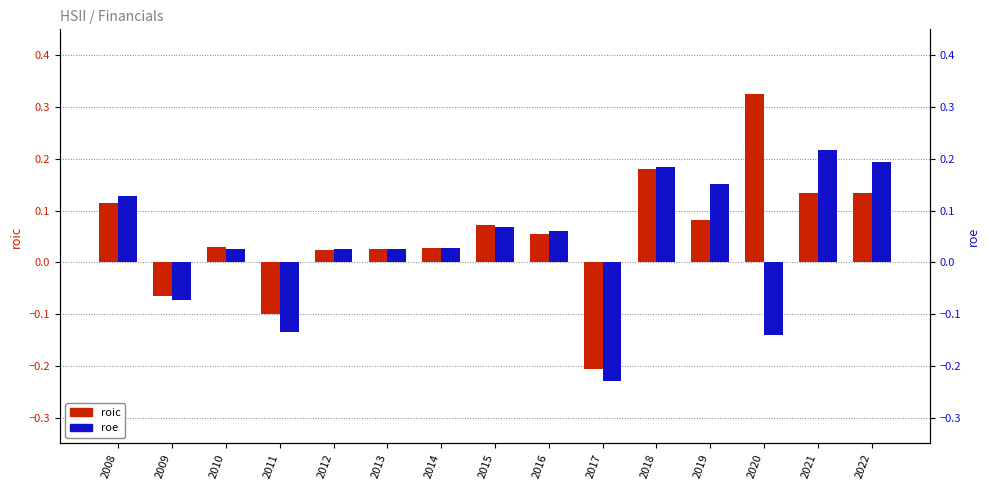

Reading left to right, what are all the values shown in this chart?

roic: 0.1	-0.1	0.0	-0.1	0.0	0.0	0.0	0.1	0.1	-0.2	0.2	0.1	0.3	0.1	0.1
roe: 0.1	-0.1	0.0	-0.1	0.0	0.0	0.0	0.1	0.1	-0.2	0.2	0.2	-0.1	0.2	0.2